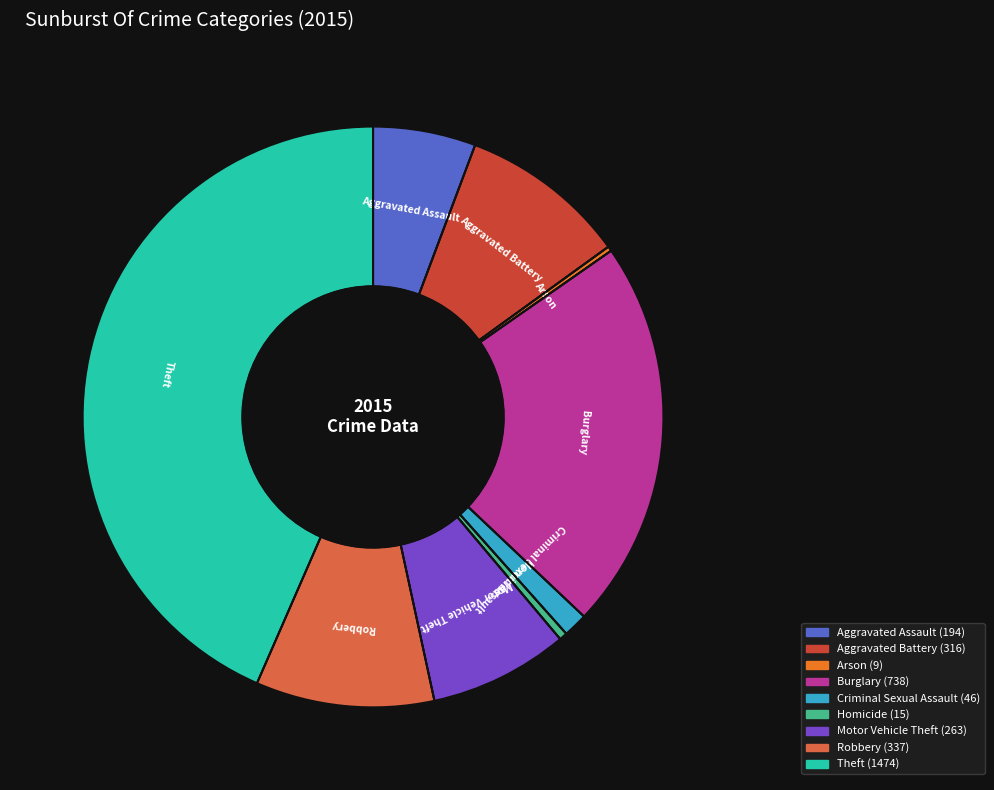

Is Burglary the majority of the pie?

No